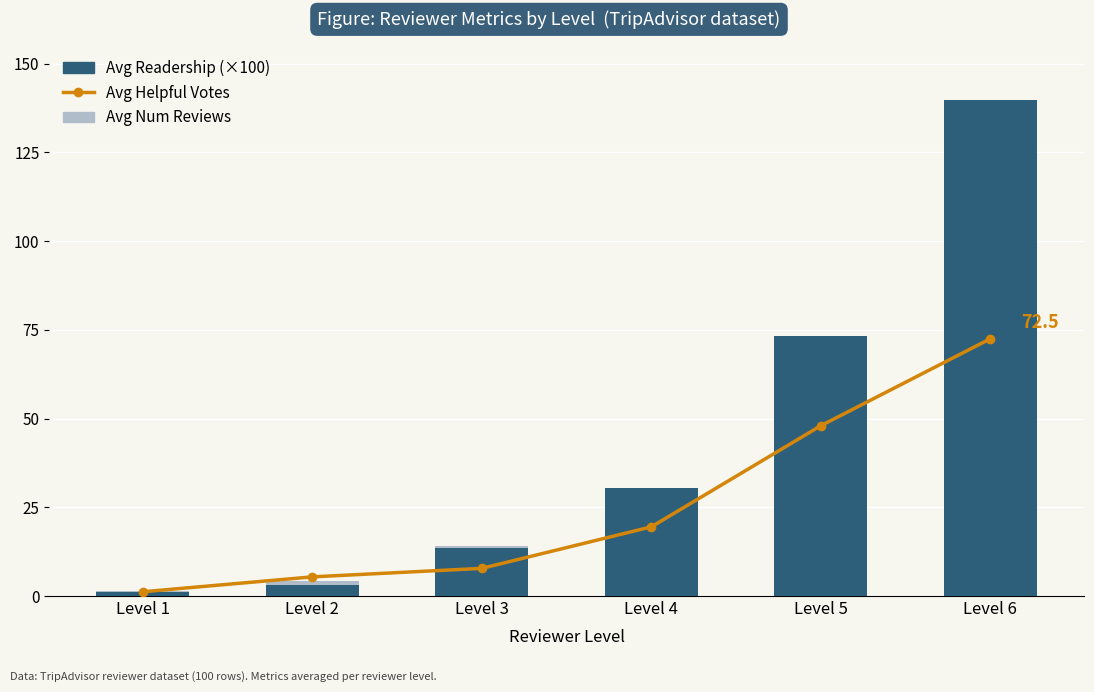

Reading left to right, what are all the values shown in this chart?

Avg Helpful Votes: 1.2	5.4	7.8	19.5	48.0	72.5
Avg Readership (×100): 1.1	3.1	13.4	30.4	73.2	139.9
Avg Num Reviews: 1.4	4.2	14.1	28.5	64.2	106.5